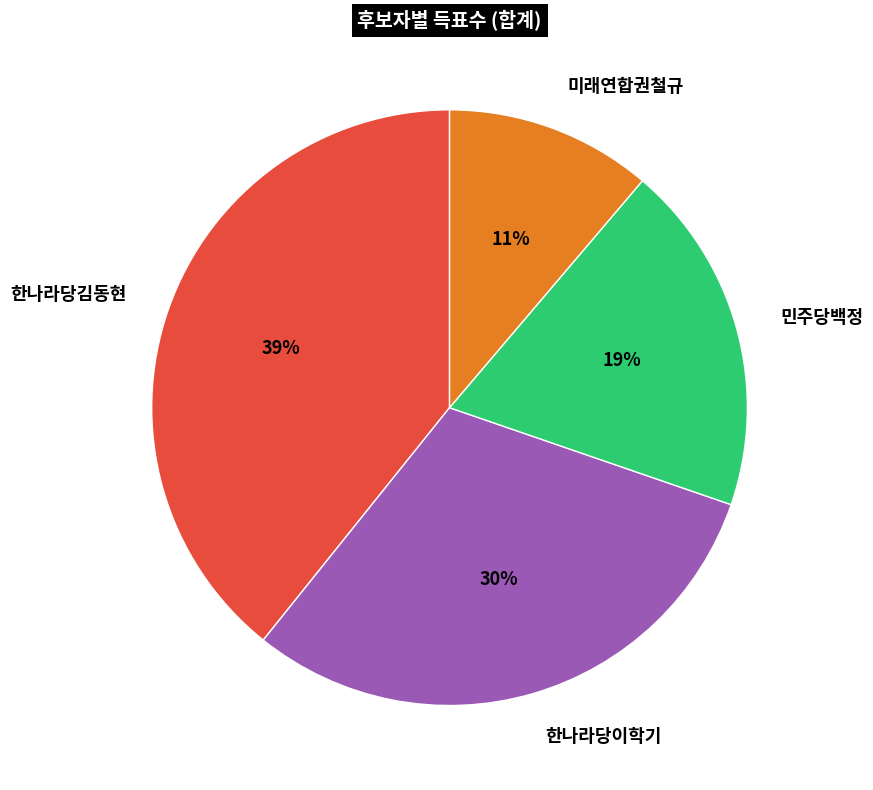

Is the sum of 한나라당이학기 and 한나라당김동현 greater than half?

Yes